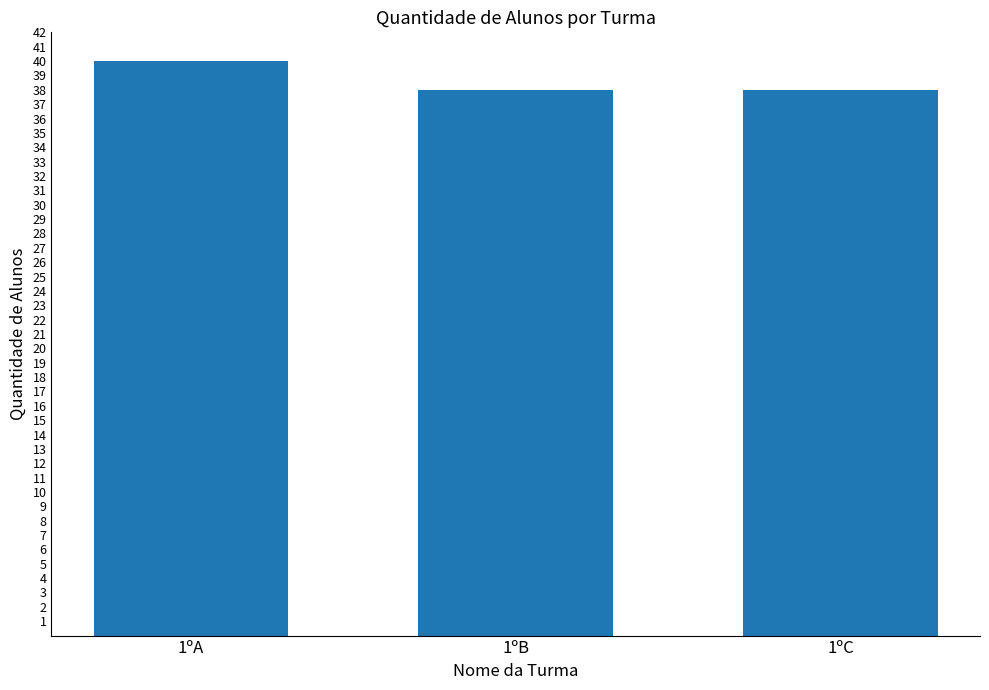

What is the average value?

39